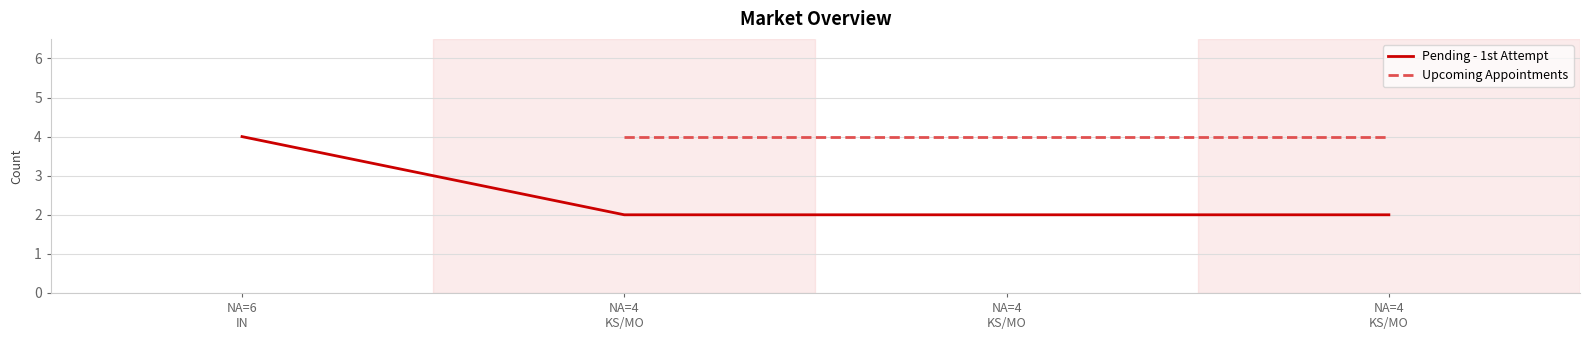

Which category has the lowest value across all series?

NA=4
KS/MO